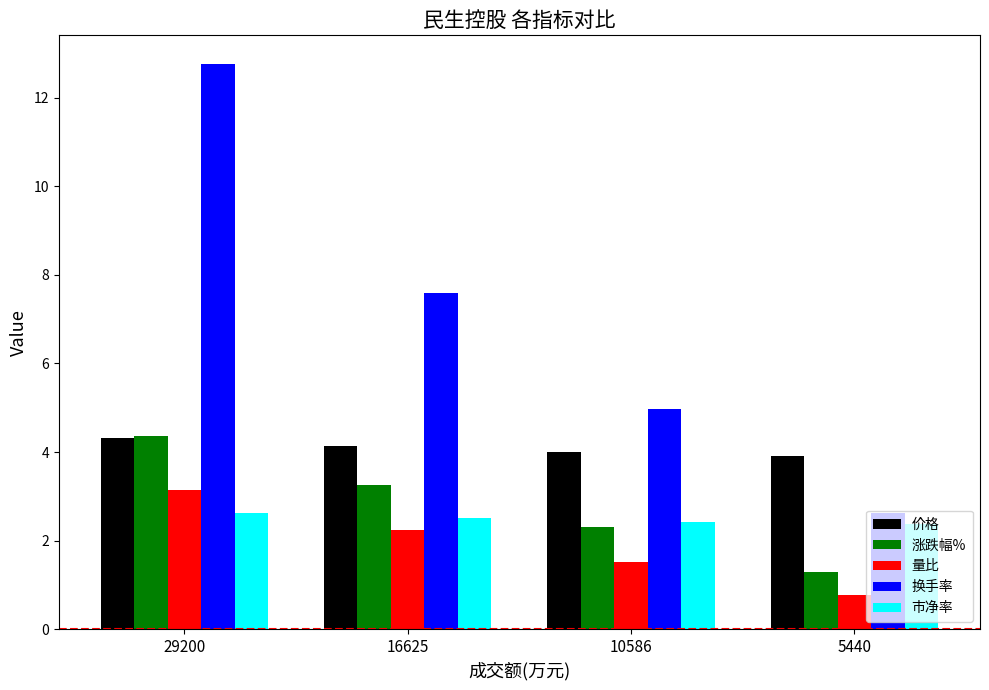

Which series has the largest range (max minus min)?

换手率